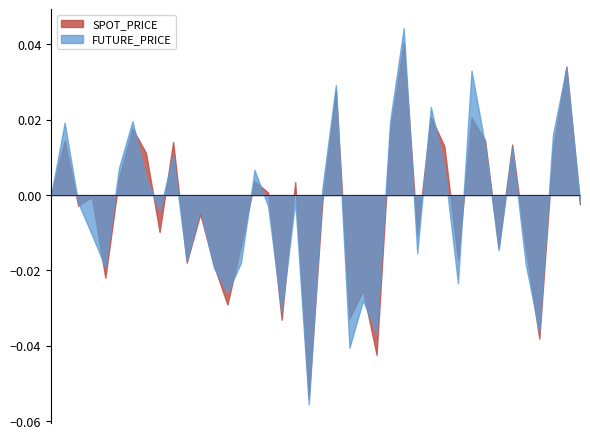

Where is the first local maximum for FUTURE_PRICE?

2004-04-12